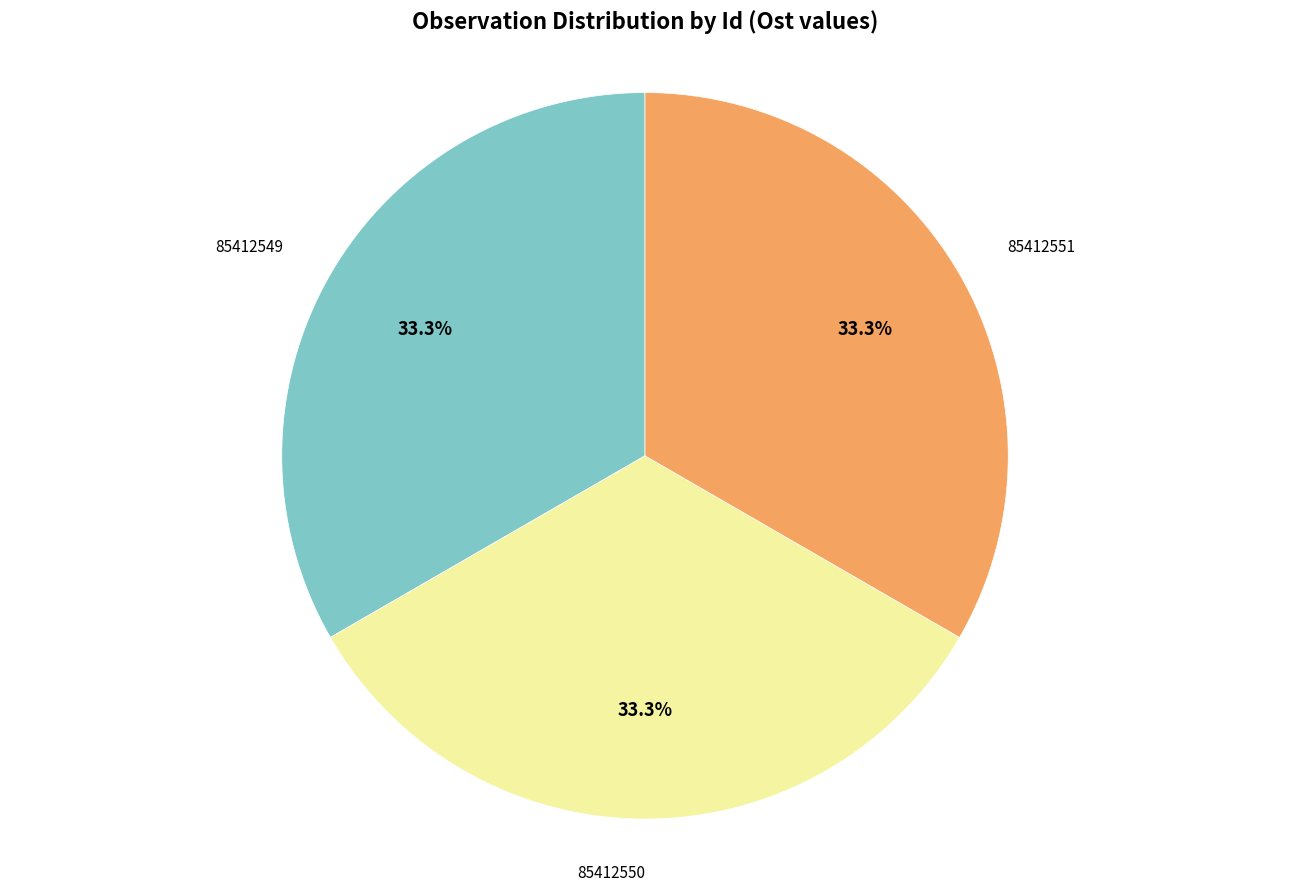

How many segments does this pie chart have?

3